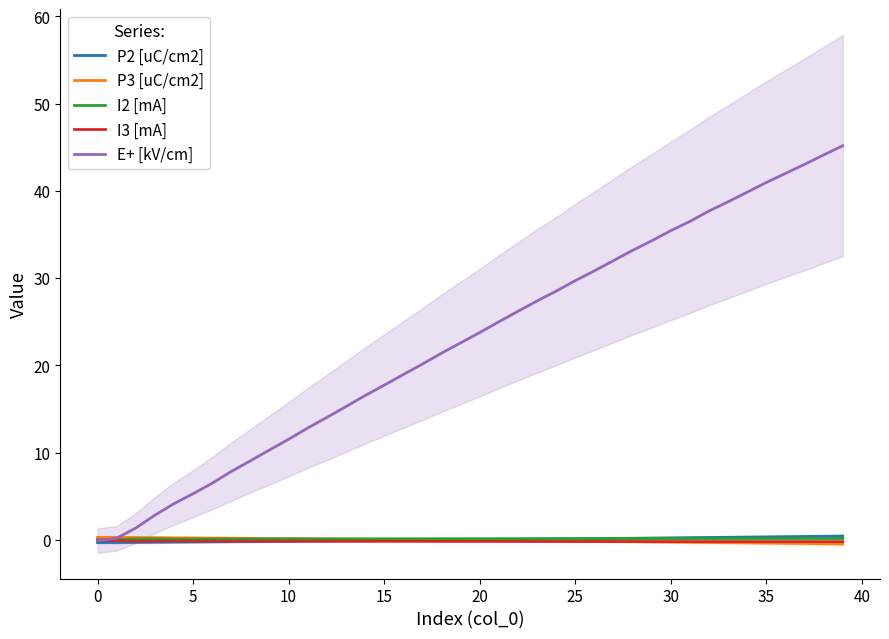

The value of P3 [uC/cm2] at 37 is -0.4. True or false?

True